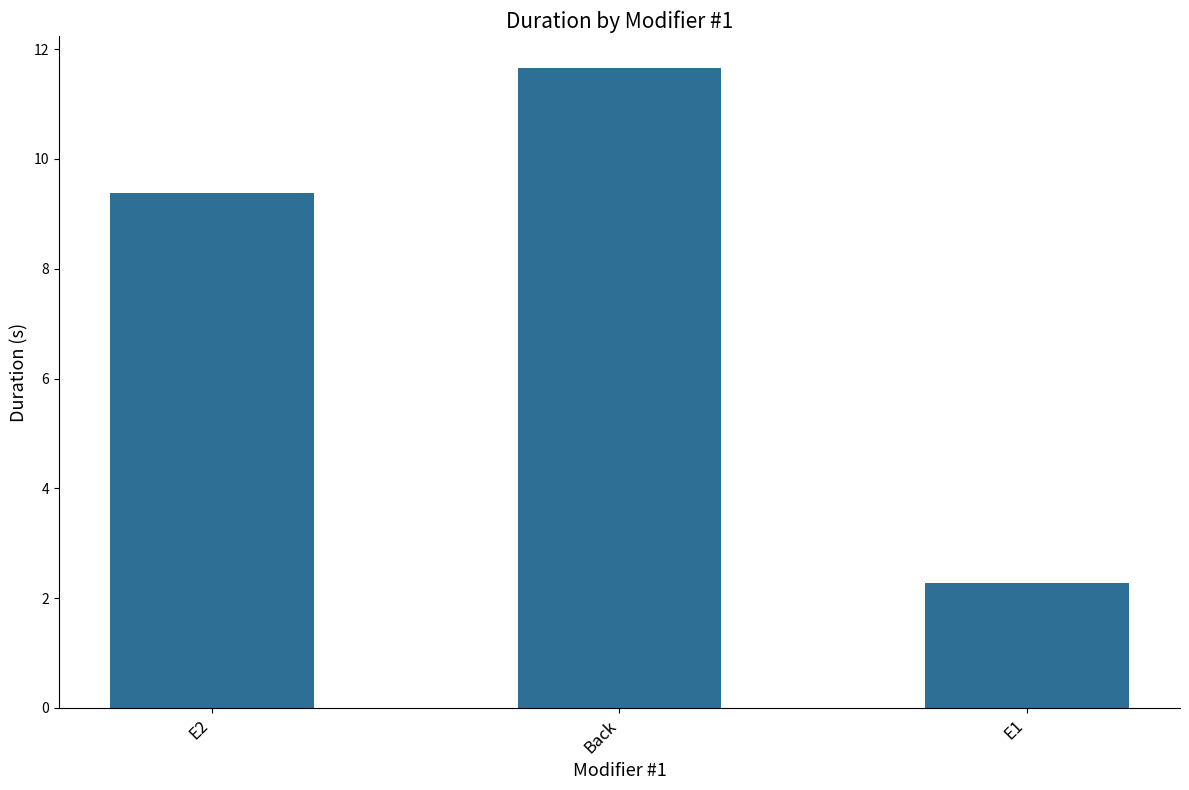

What is the ratio of the value at E2 to the value at Back?

0.8